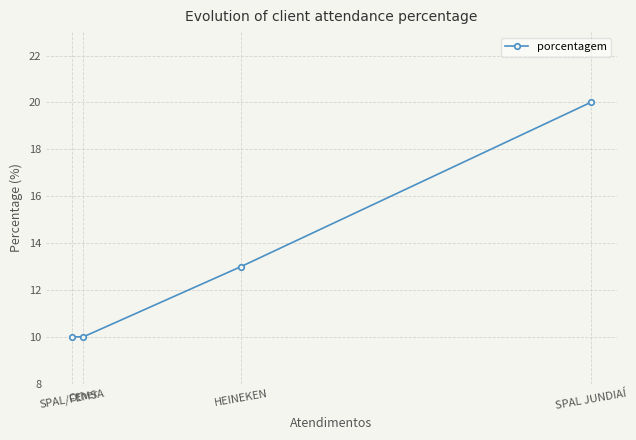

Reading right to left, extract all data points from this chart.

SPAL JUNDIAÍ=20	HEINEKEN=13	Other=10	SPAL/FEMSA=10